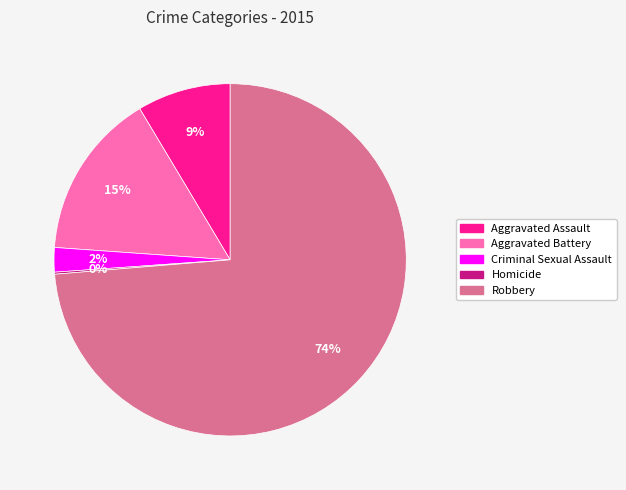

What is the largest slice in the pie chart?

Robbery